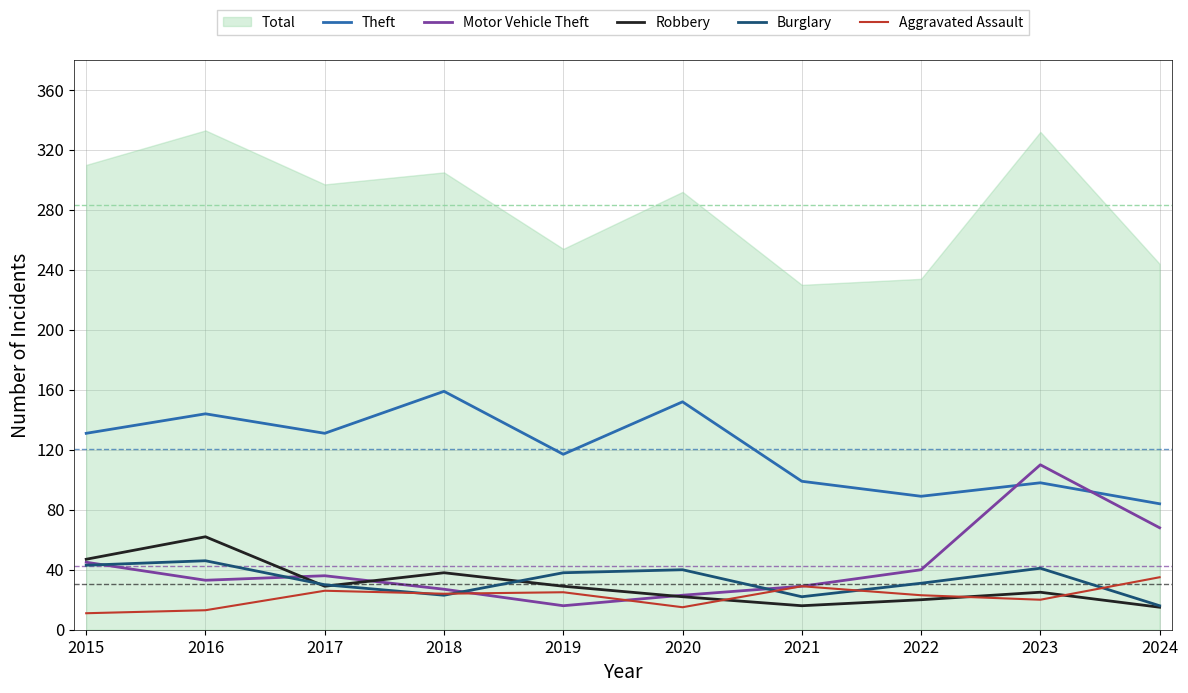

How many times do Burglary and Robbery cross each other?

3